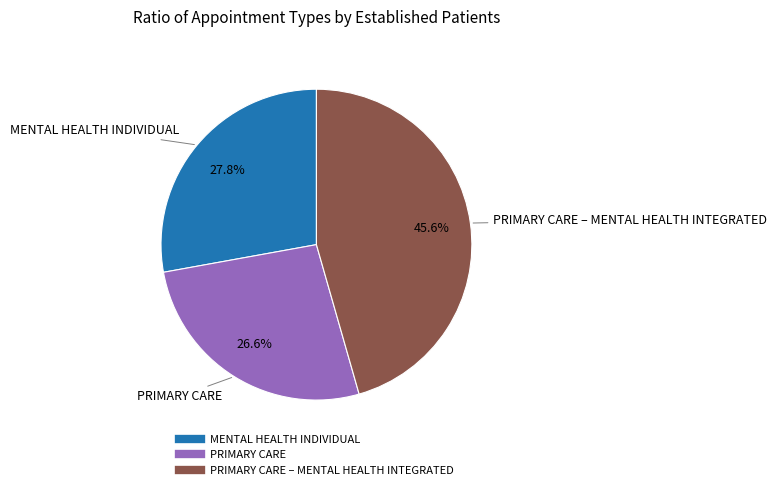

Is there any slice that represents more than half of the pie?

No